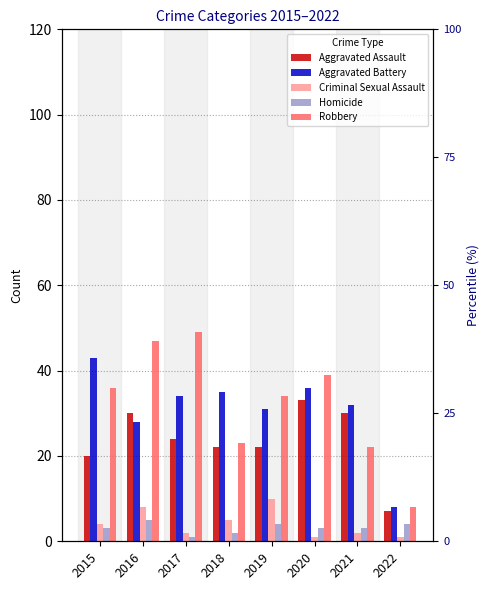

Where does the Criminal Sexual Assault series first go above 4?

2016